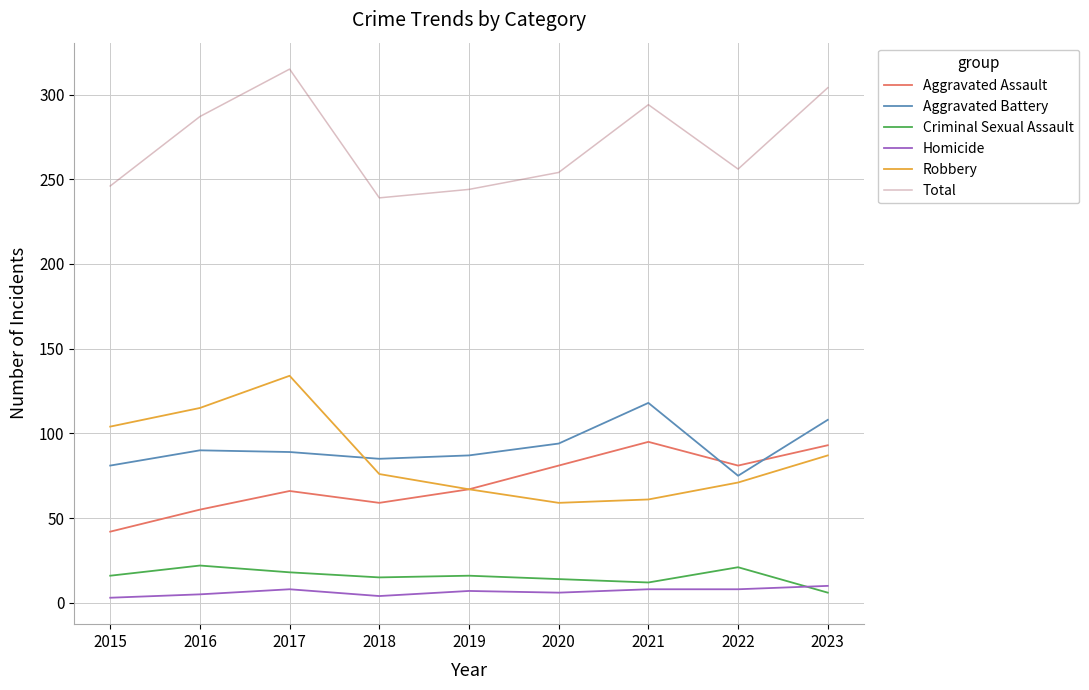

Between 2017 and 2020, which series saw the biggest shift?

Robbery